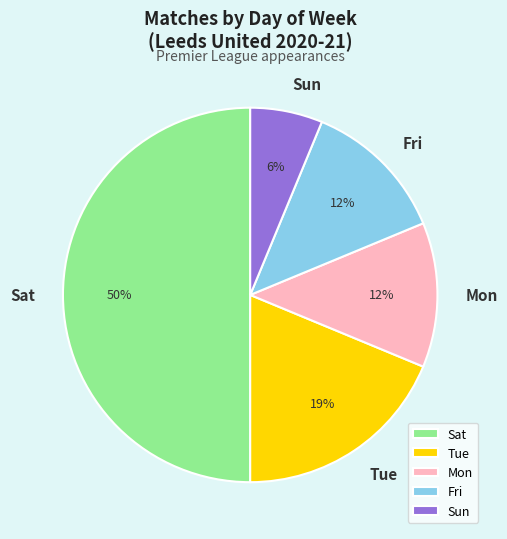

Is it true that Mon is 1% of the pie?

False